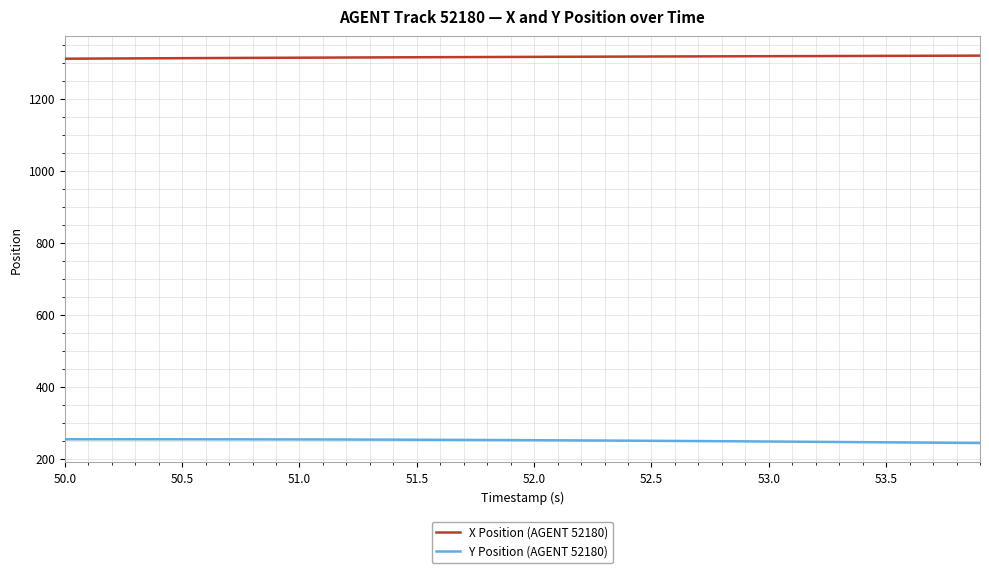

Rank the series by their average value, from highest to lowest.

X Position (AGENT 52180), Y Position (AGENT 52180)